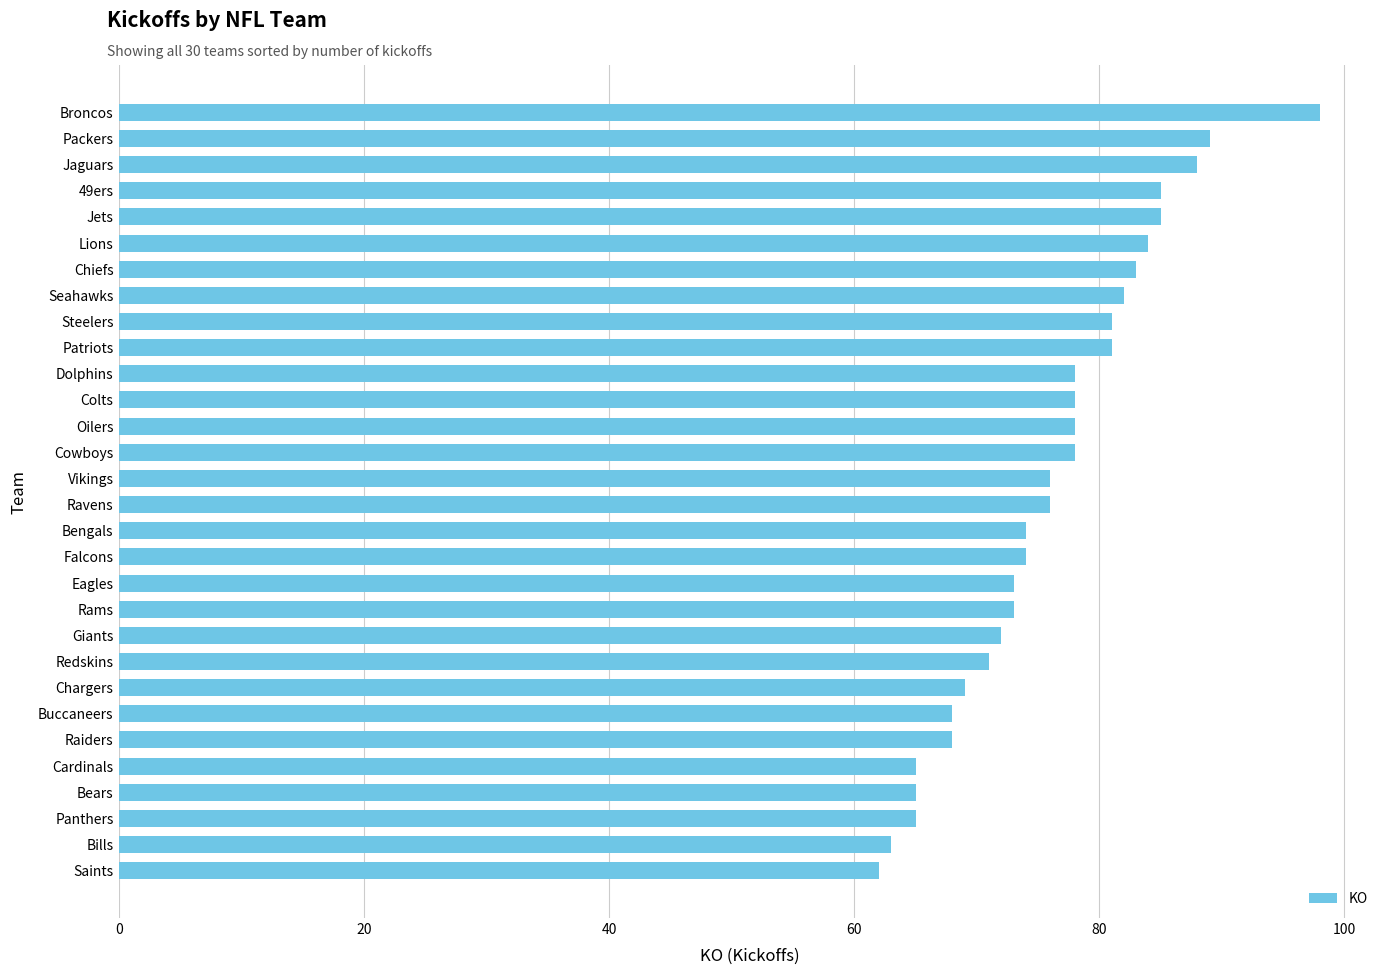

Reading top to bottom, what are all the values shown in this chart?

Broncos=98	Packers=89	Jaguars=88	49ers=85	Jets=85	Lions=84	Chiefs=83	Seahawks=82	Steelers=81	Patriots=81	Dolphins=78	Colts=78	Oilers=78	Cowboys=78	Vikings=76	Ravens=76	Bengals=74	Falcons=74	Eagles=73	Rams=73	Giants=72	Redskins=71	Chargers=69	Buccaneers=68	Raiders=68	Cardinals=65	Bears=65	Panthers=65	Bills=63	Saints=62